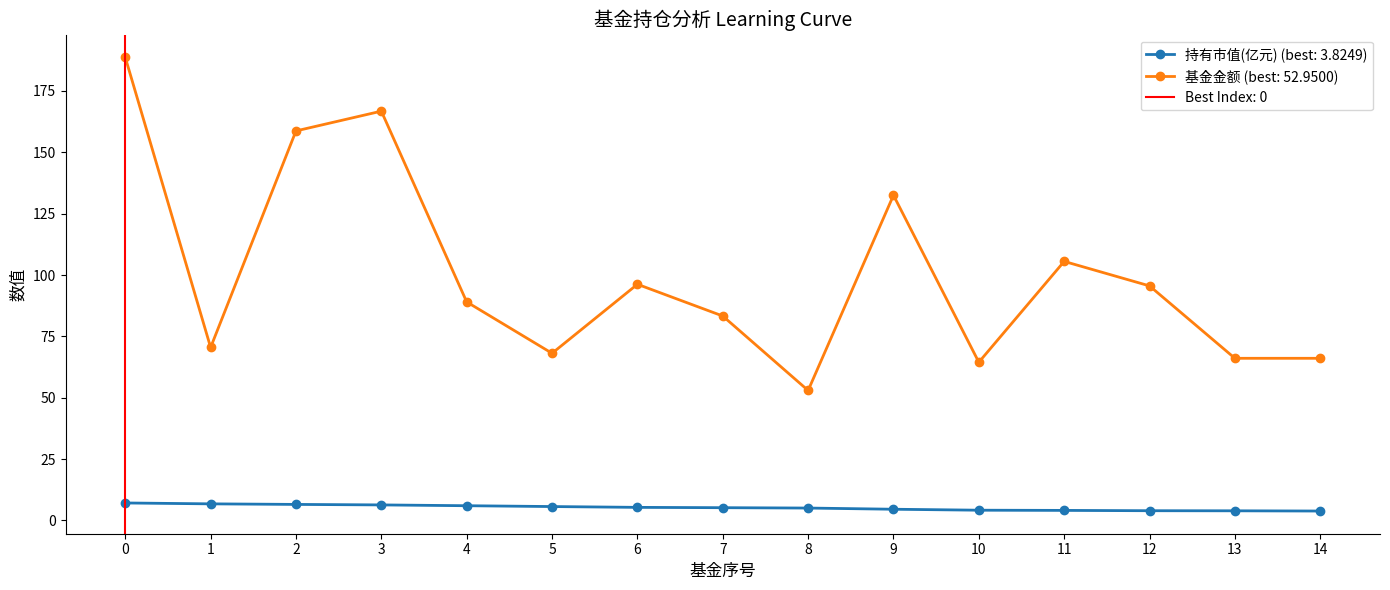

What is the value of the 持有市值(亿元) point at the 1st from the left?

7.1